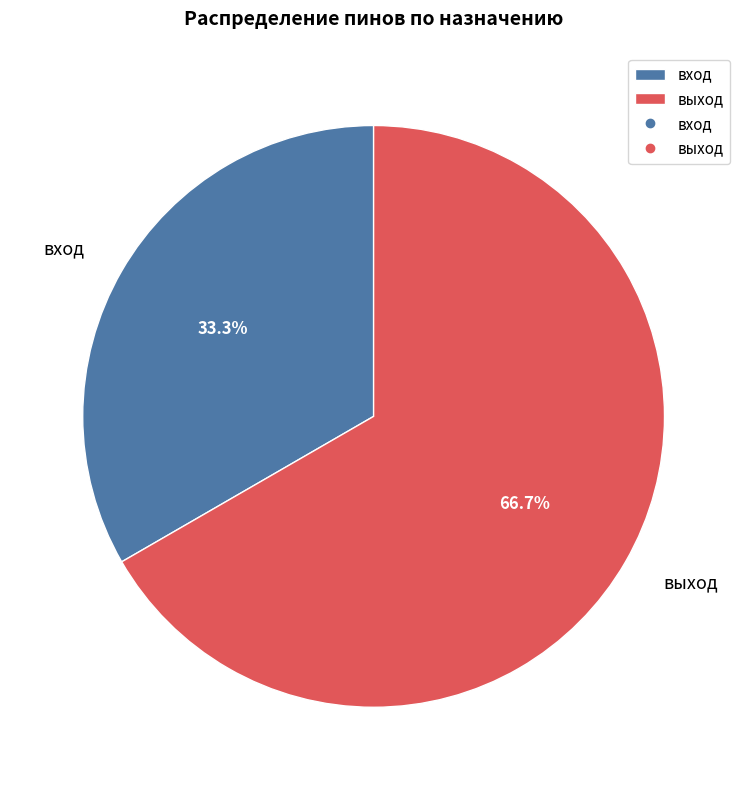

Between вход and выход, which is larger?

выход